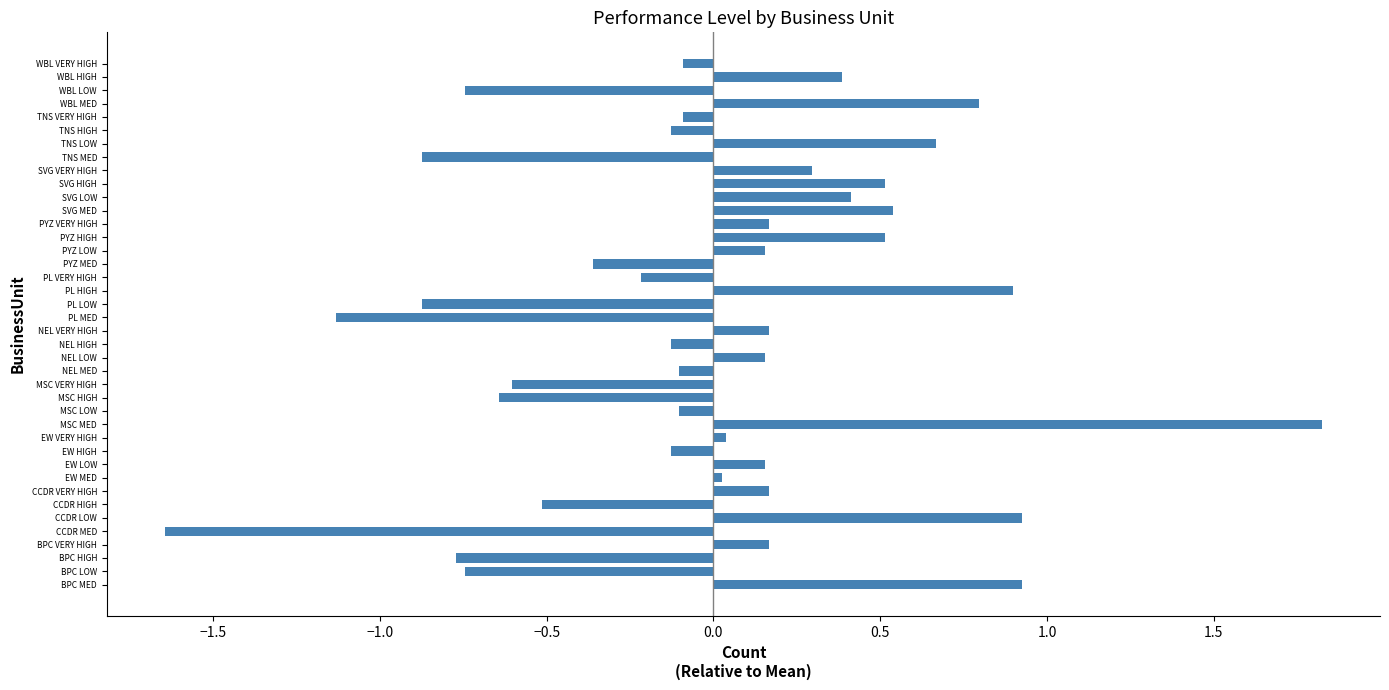

Which category has the lowest value across all series?

CCDR MED